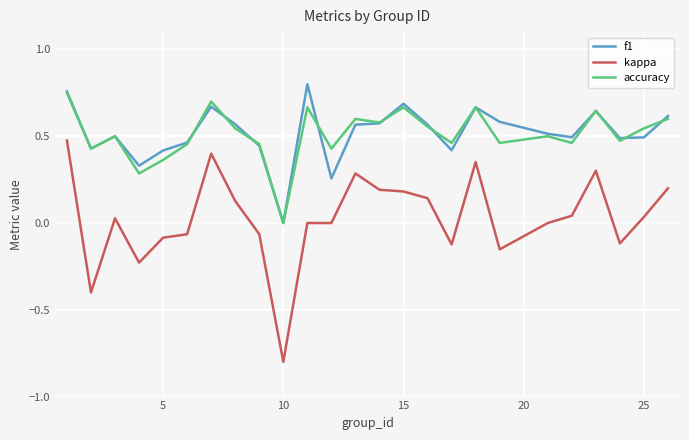

Count the accuracy values in the range 0 to 1.

25